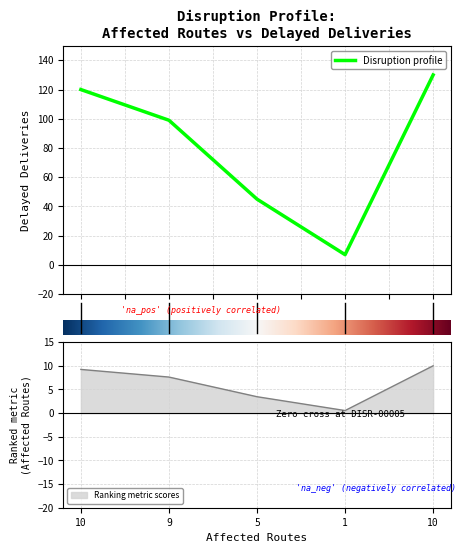

Approximately how many times larger is the value at 10 compared to 9?

1.2